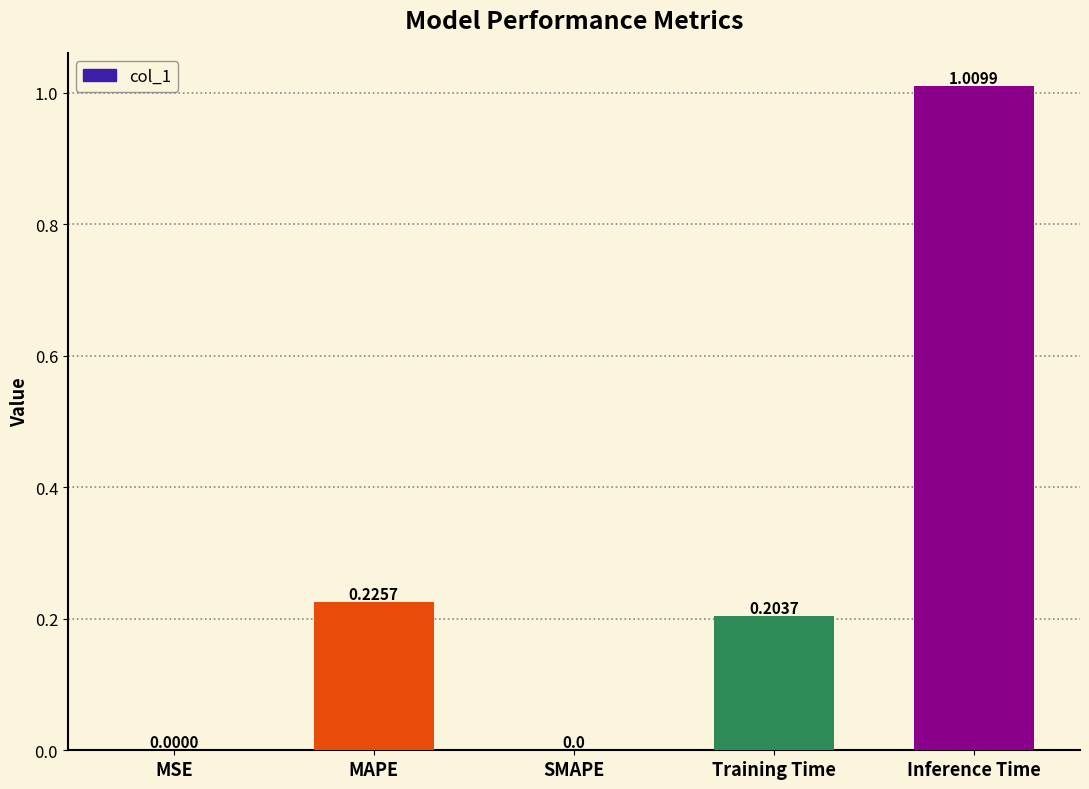

Which category has the highest value across all series?

Inference Time